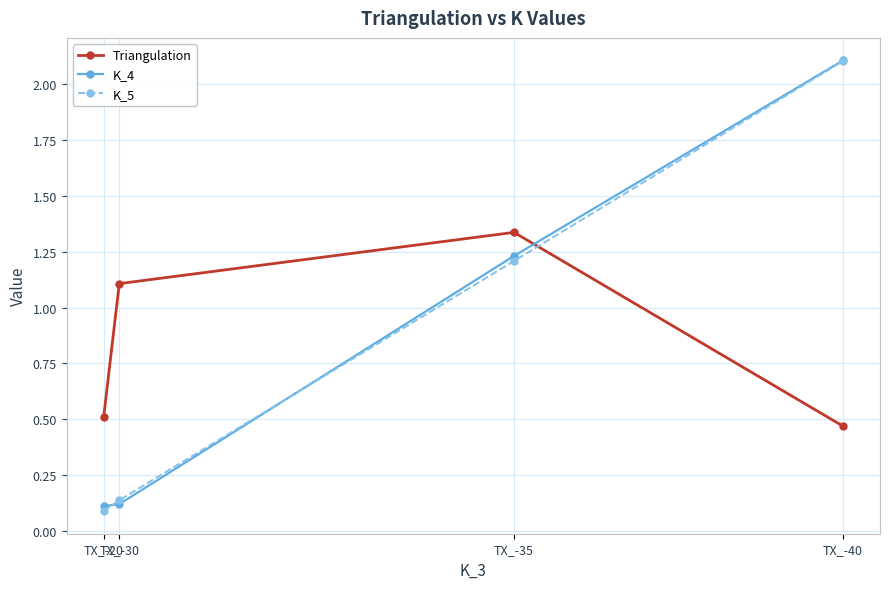

At how many categories does at least one series exceed 1?

3